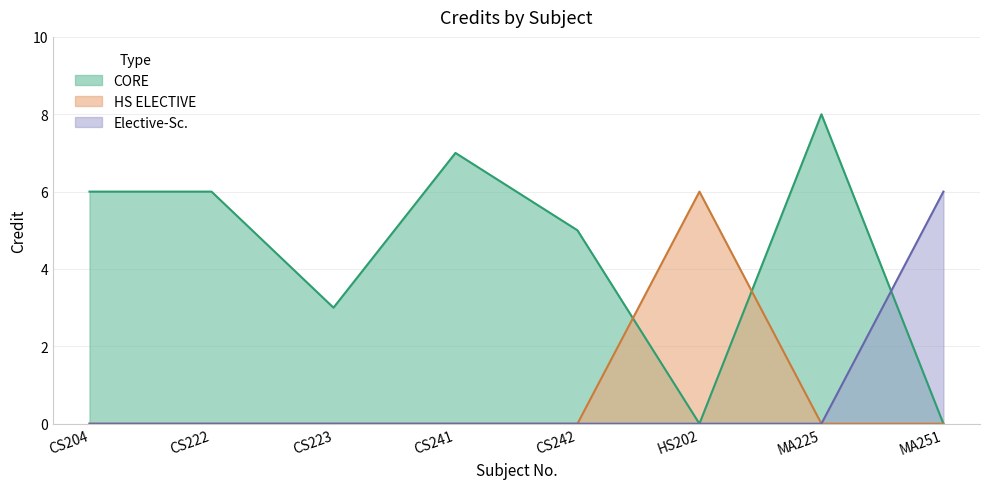

What is the difference between the values at MA225 and CS222?

2